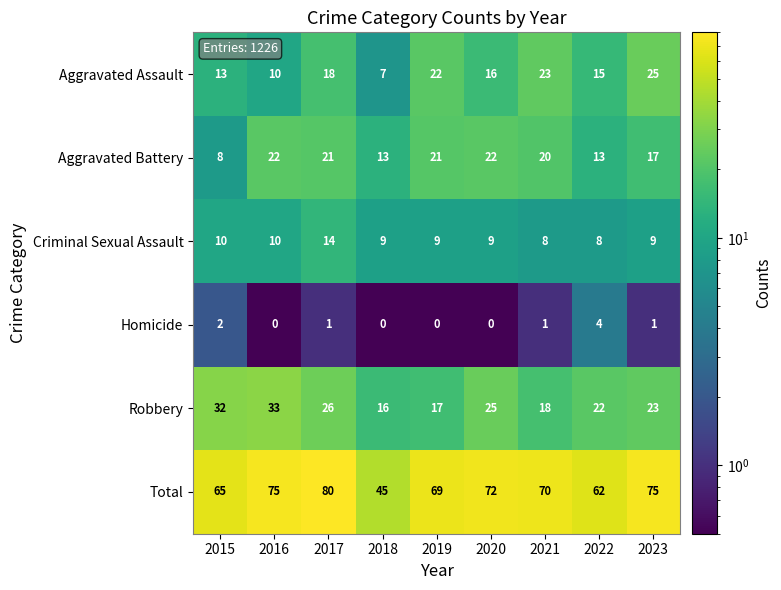

At 2023, list the series in order from smallest to largest.

Homicide, Criminal Sexual Assault, Aggravated Battery, Robbery, Aggravated Assault, Total